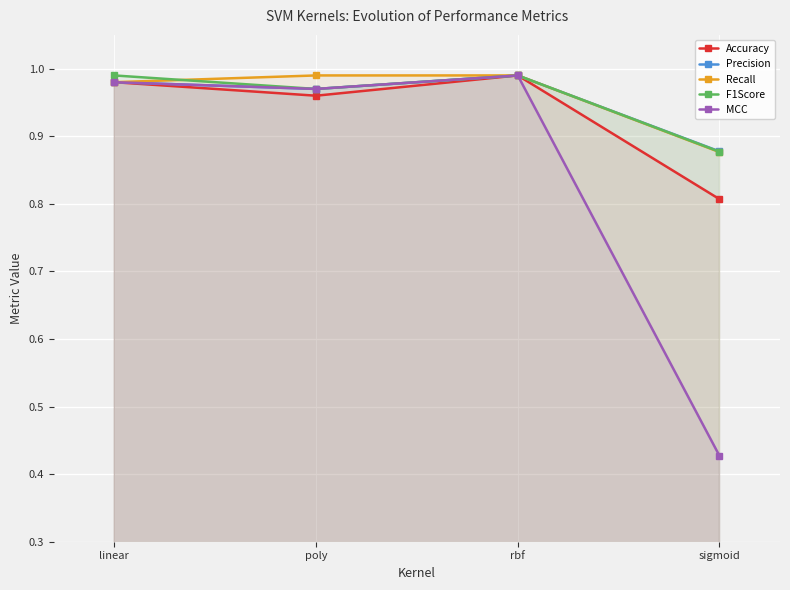

Rank the series at sigmoid from lowest to highest value.

MCC, Accuracy, Recall, F1Score, Precision